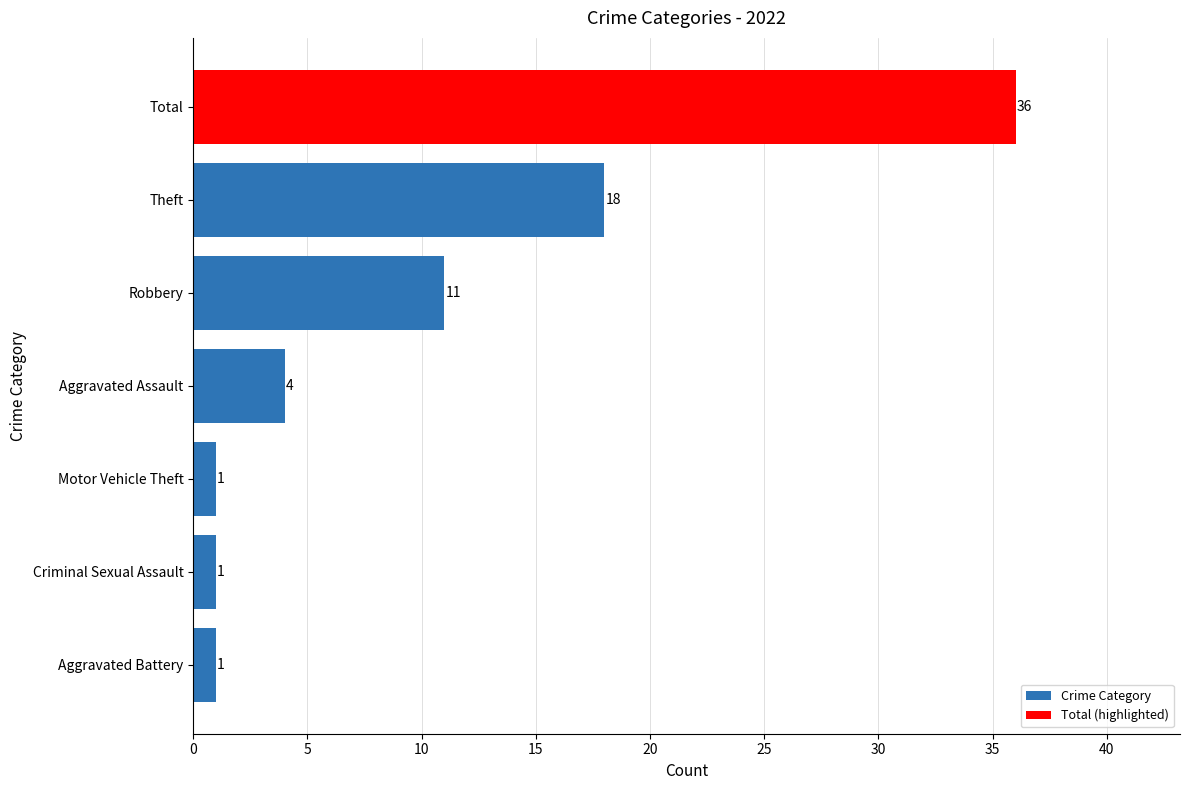

What is the difference between the maximum and minimum values?

35